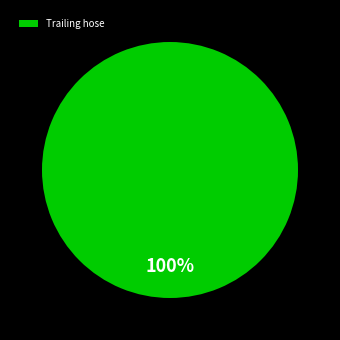

How many slices are in this pie chart?

1